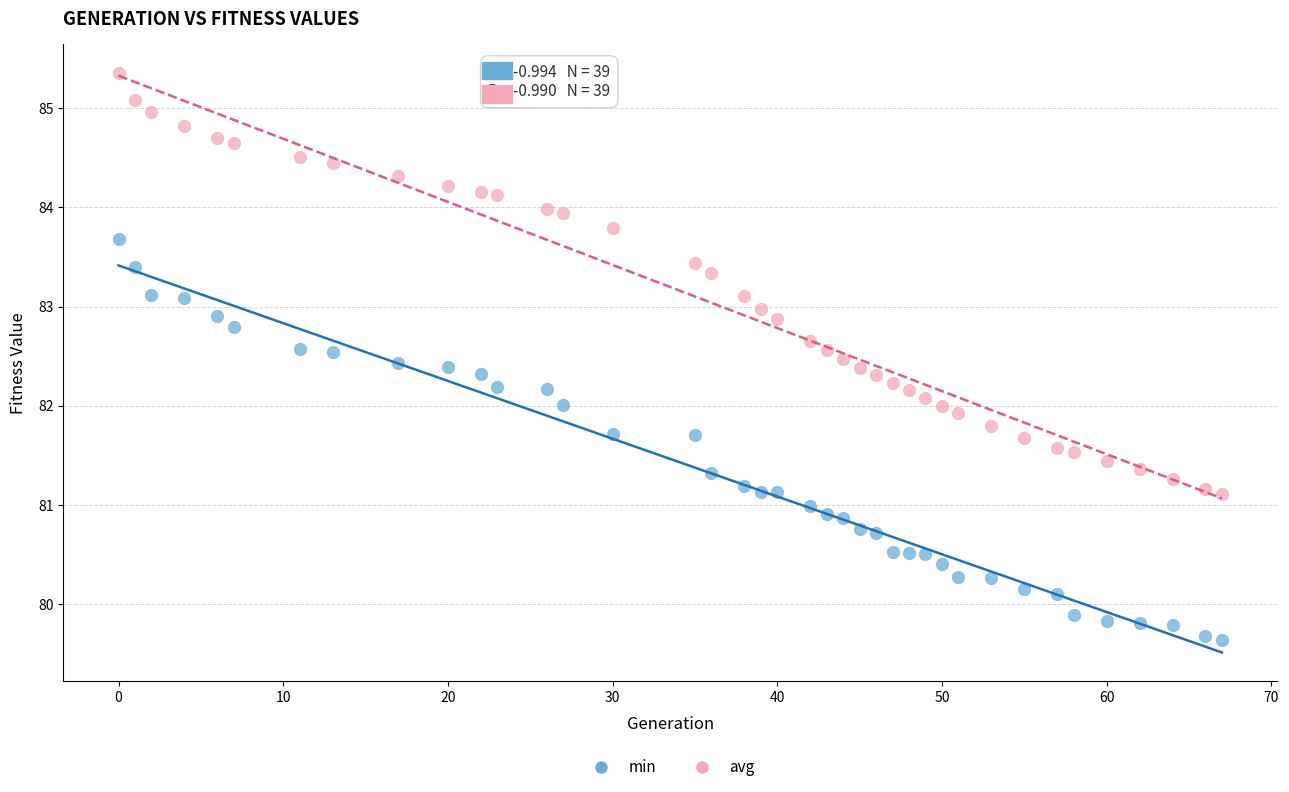

Which series contains the highest Y value?

avg